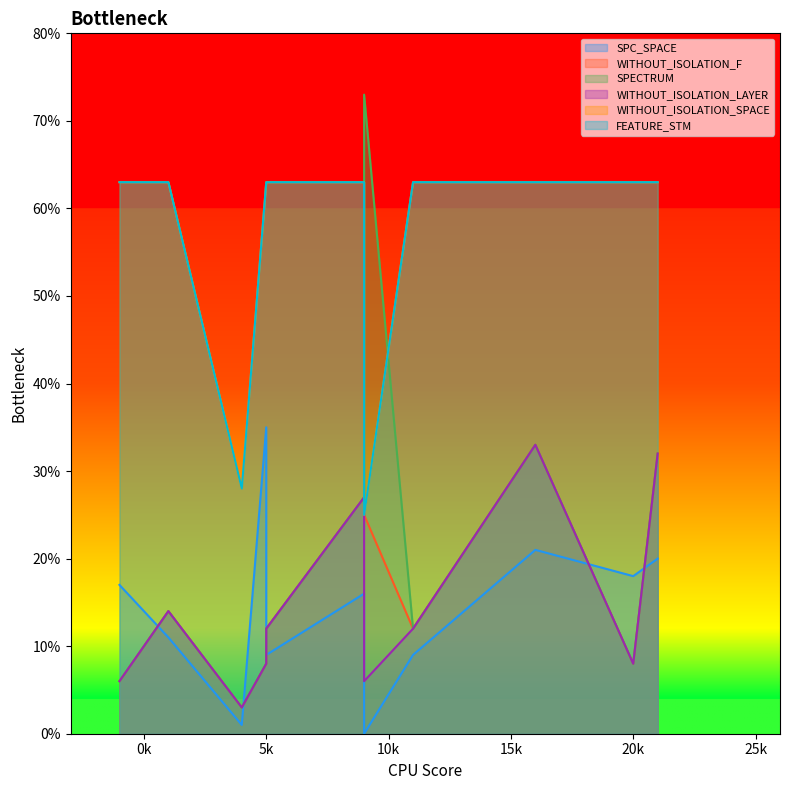

Between 9 and -5k, which is larger?

9